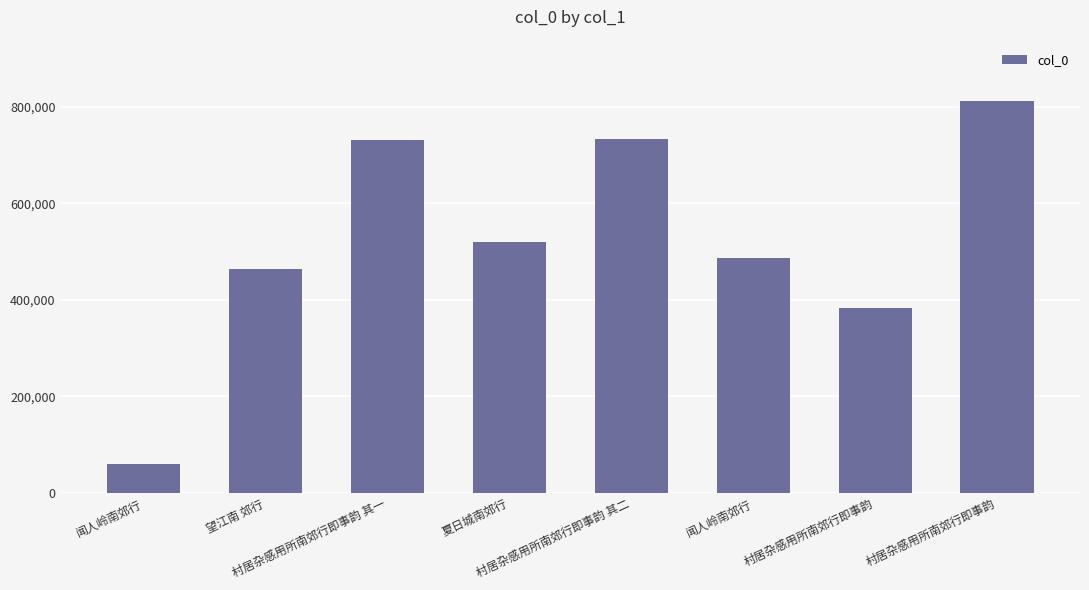

Is it true that the value at 夏日城南郊行 is 520686?

True